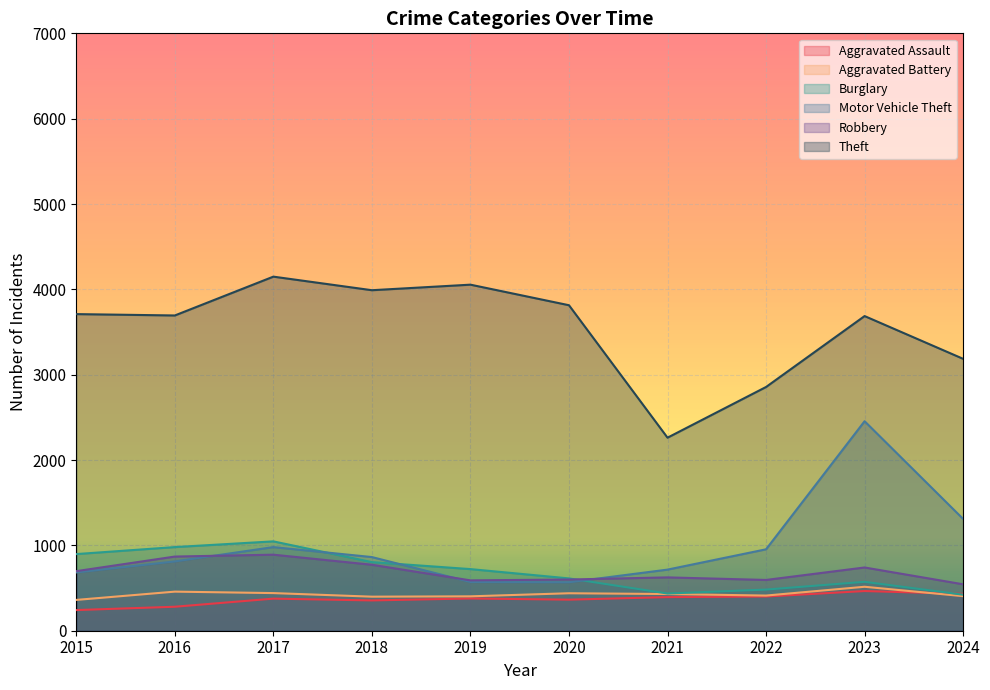

How many intersections are there between Burglary and Aggravated Assault?

1